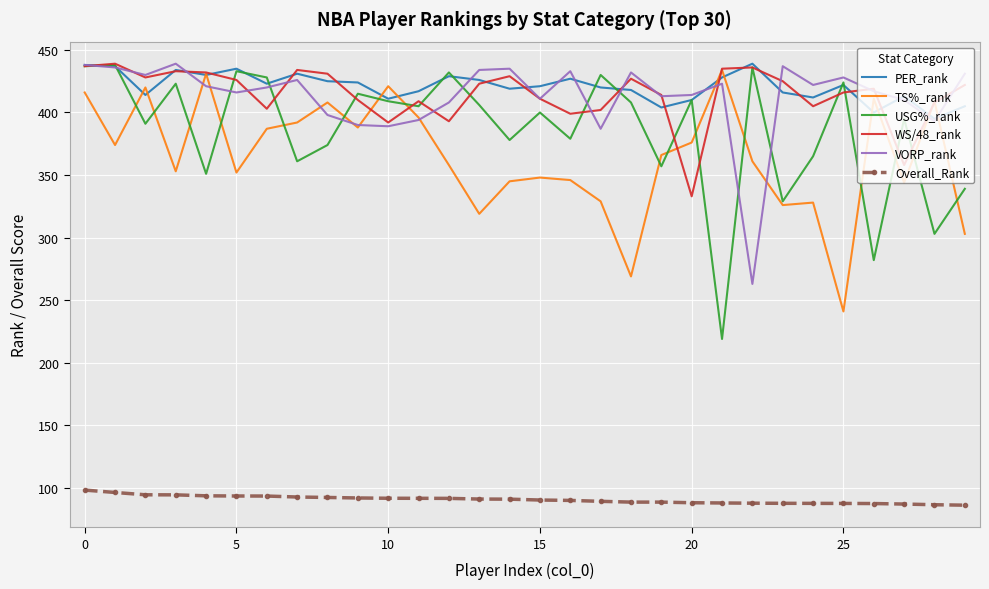

True or false: Overall_Rank and WS/48_rank cross at least once.

False